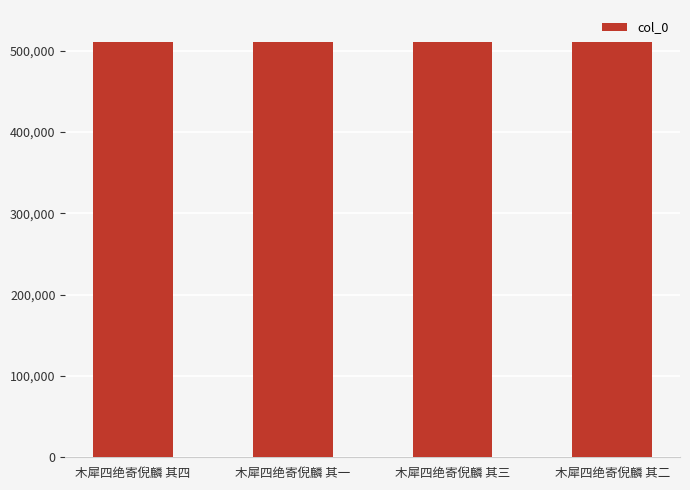

What is the approximate value at 木犀四绝寄倪麟 其三?

510058